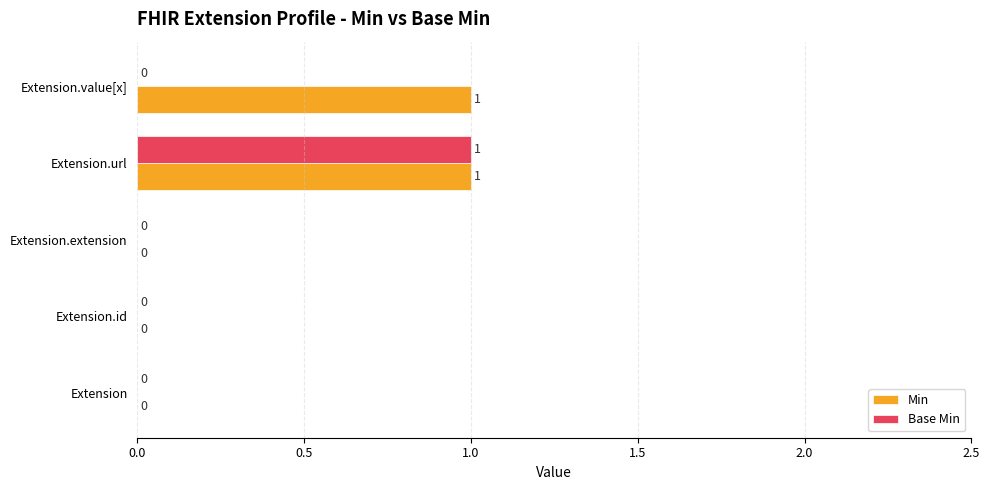

Which series has the largest total across all categories?

Min